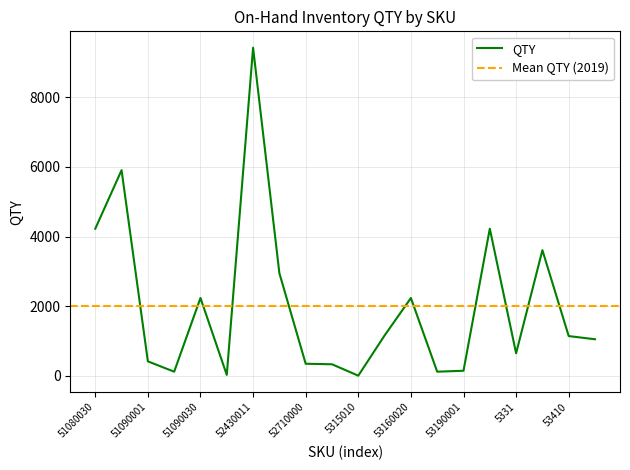

True or false: the data shows 150 at 53190001.

True